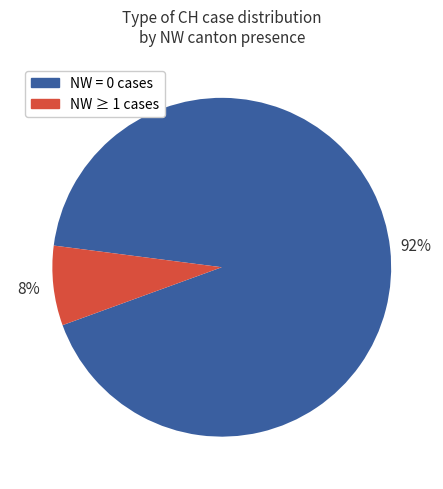

Does any single category account for the majority?

Yes